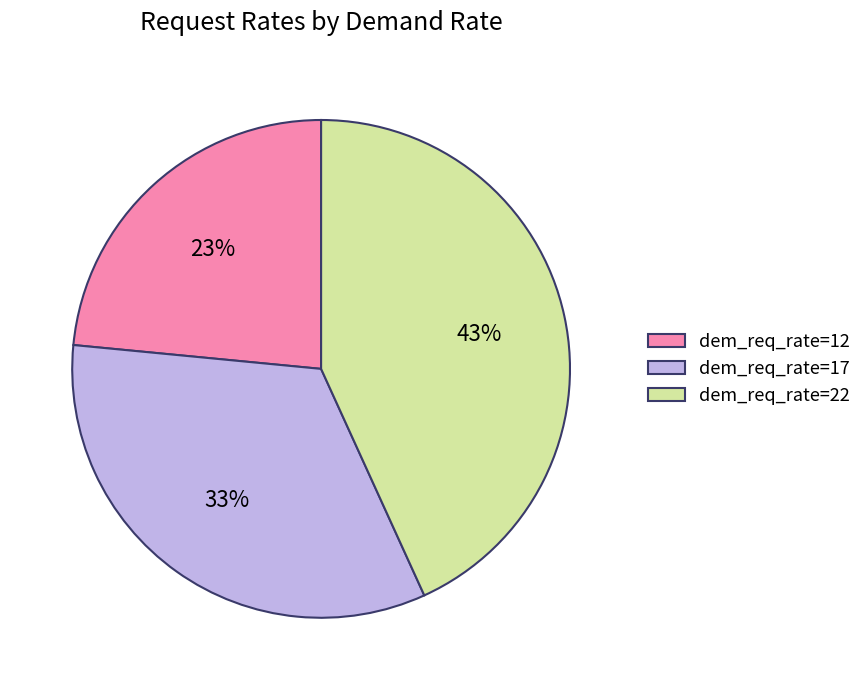

To the nearest percent, what percentage of the pie is dem_req_rate=12?

23%